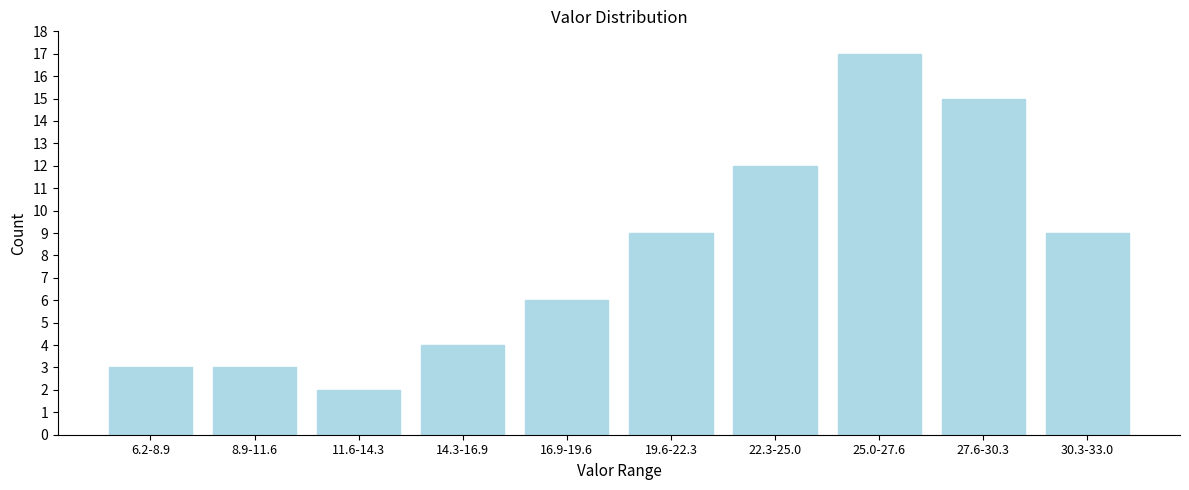

Reading left to right, what are all the values shown in this chart?

3	3	2	4	6	9	12	17	15	9